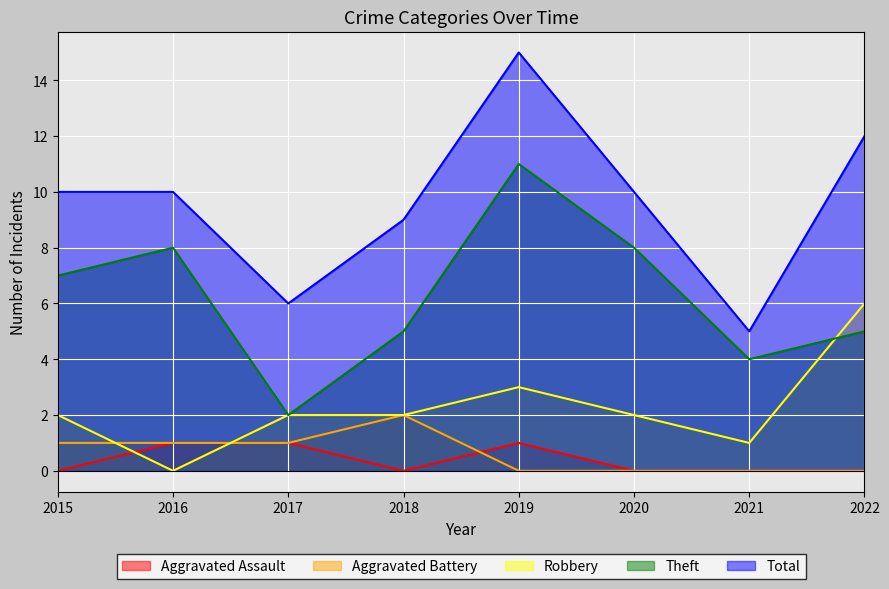

What are all the series names shown in the legend?

Aggravated Assault, Aggravated Battery, Robbery, Theft, Total